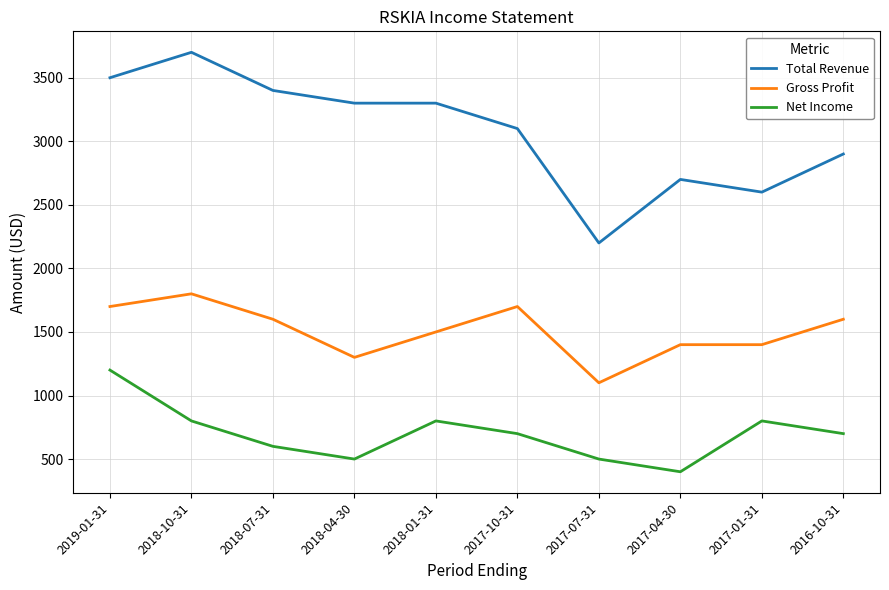

At how many categories does at least one series exceed 1149?

10